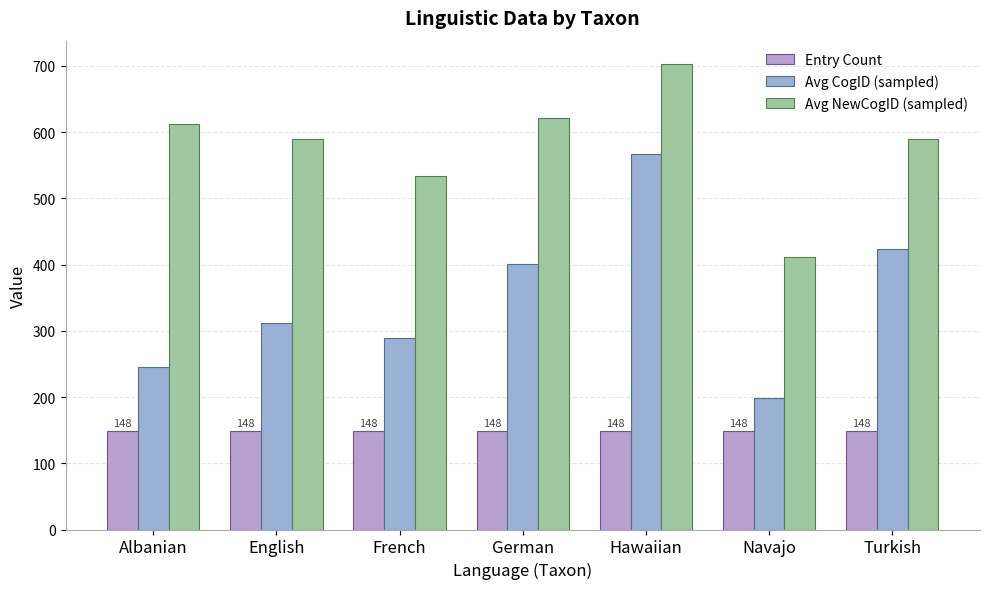

What value does the Avg CogID (sampled) series have at French, to the nearest 10?

290